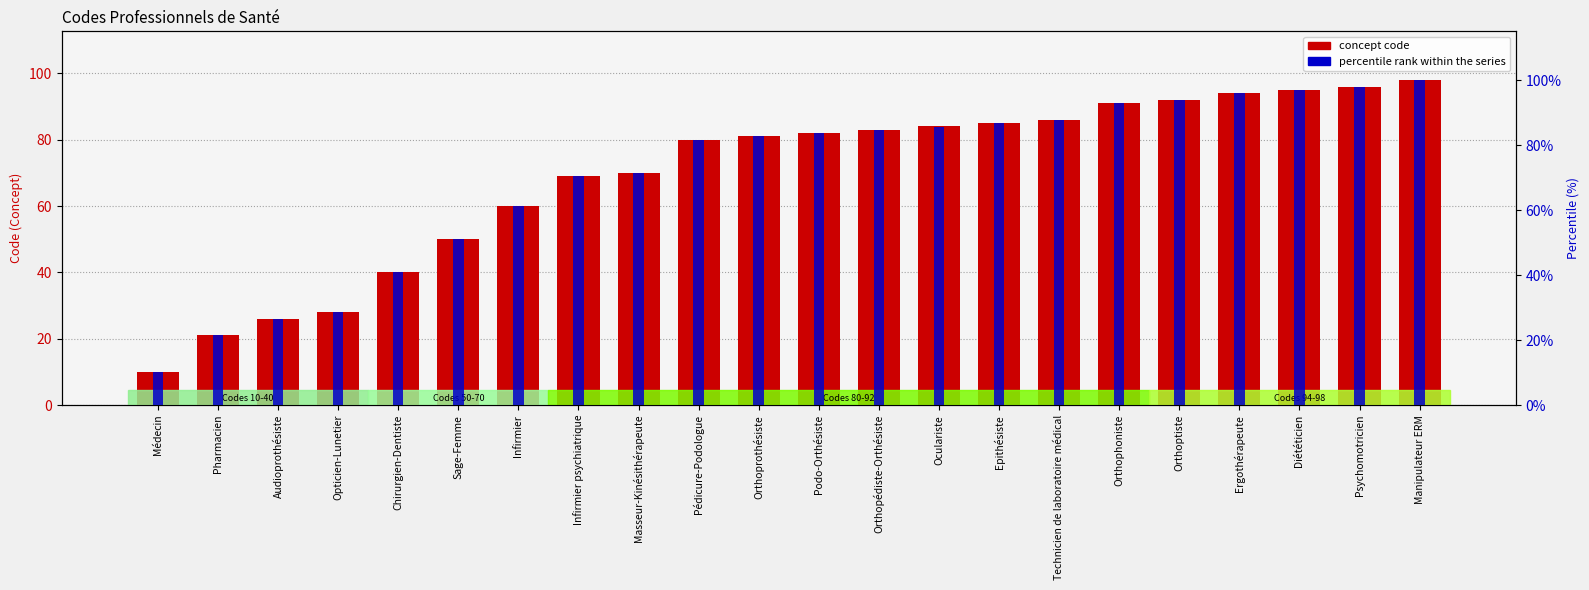

List the series in order of their overall mean, highest first.

percentile rank within the series, concept code